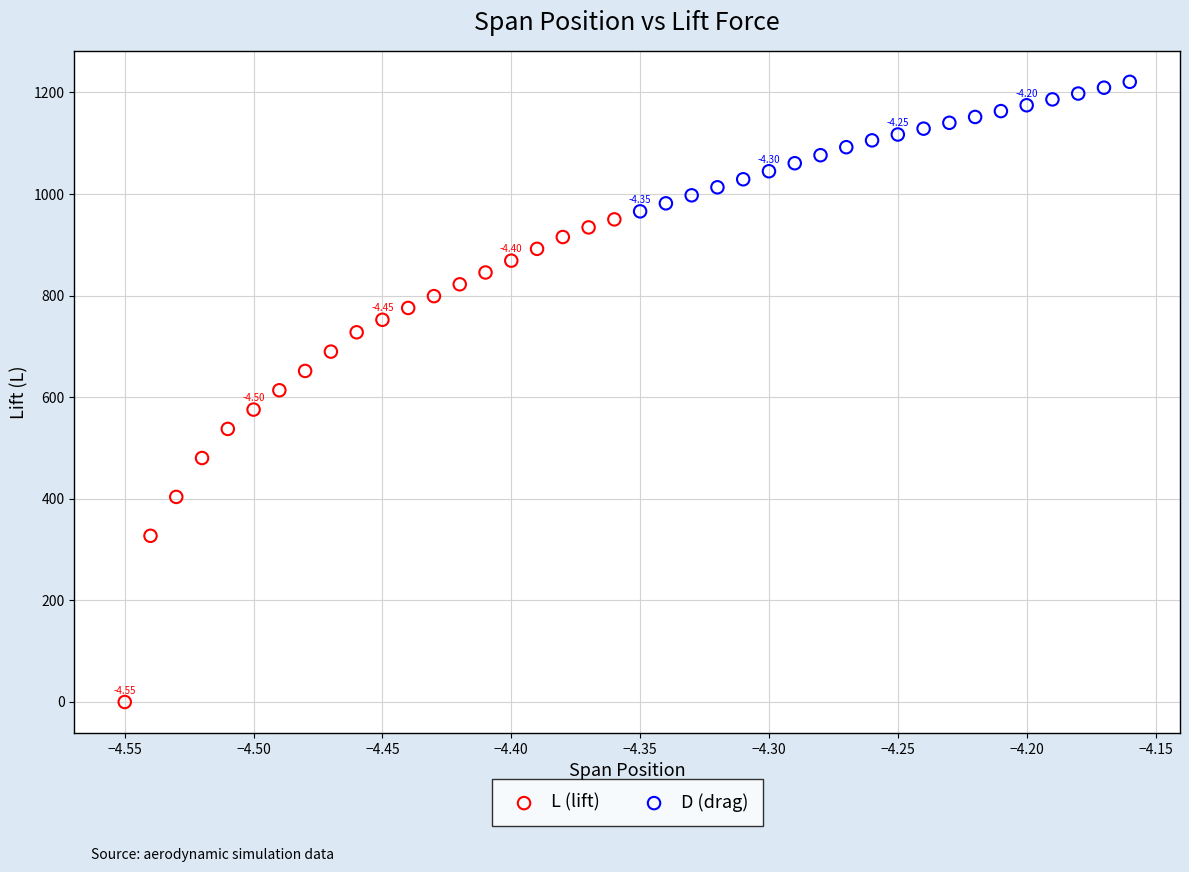

Which series contains the lowest Y value?

L (lift)